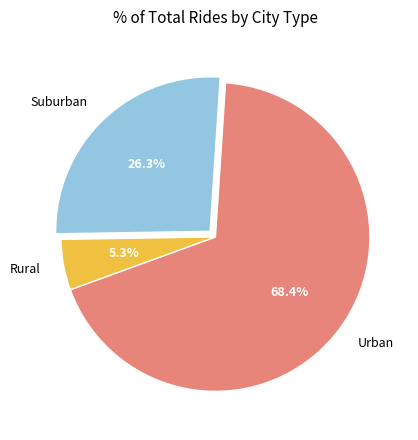

How much of the chart is everything except Urban?

31.6%